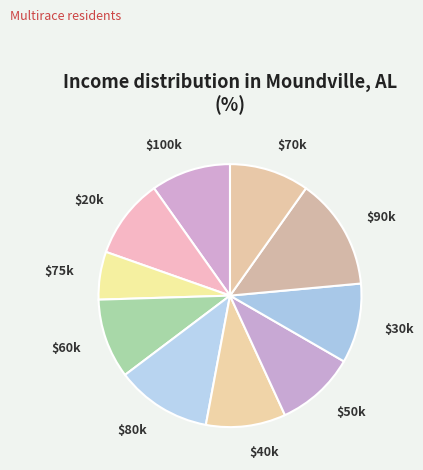

Is there any slice that represents more than half of the pie?

No